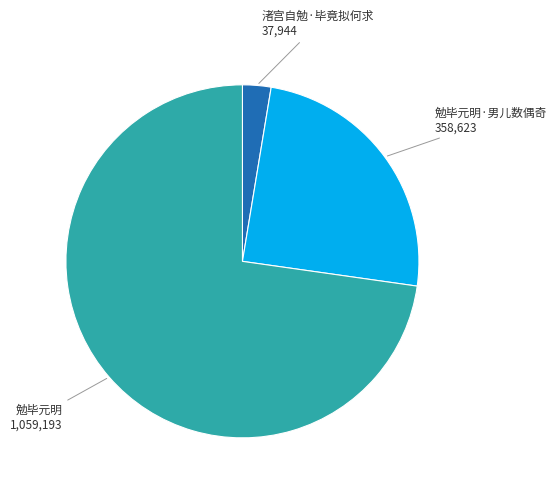

Is it true that 勉毕元明·男儿数偶奇 is 25% of the pie?

True